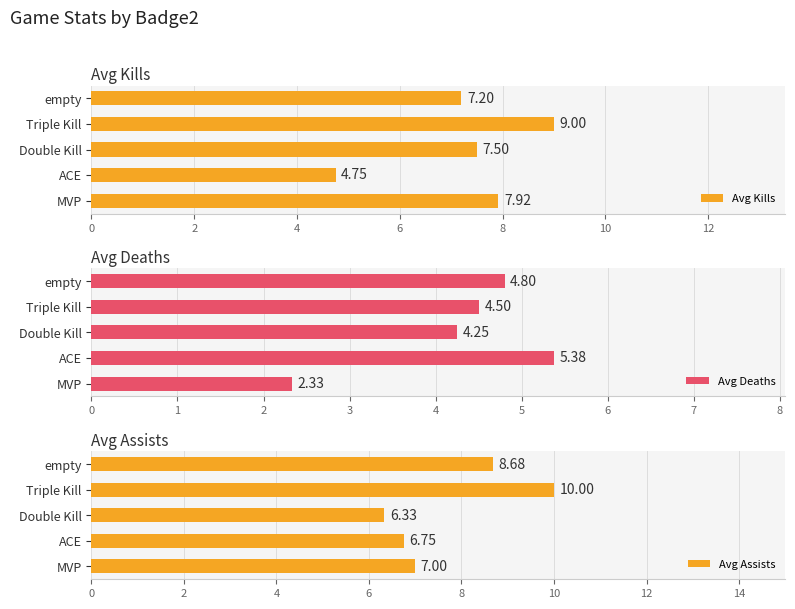

Rank the categories by Avg Kills value from lowest to highest.

ACE, empty, Double Kill, MVP, Triple Kill